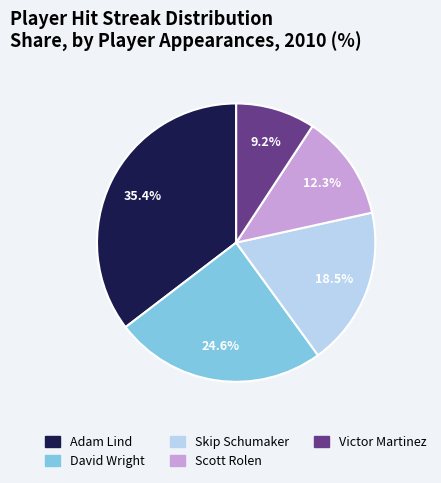

Does Adam Lind account for over 50% of the chart?

No